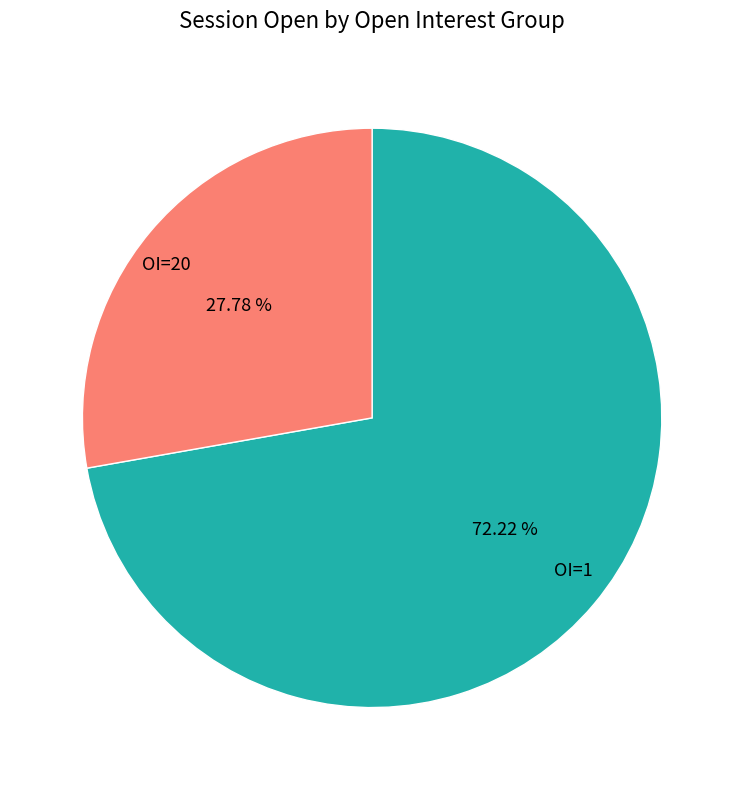

Rank the categories by value from highest to lowest.

OI=1, OI=20